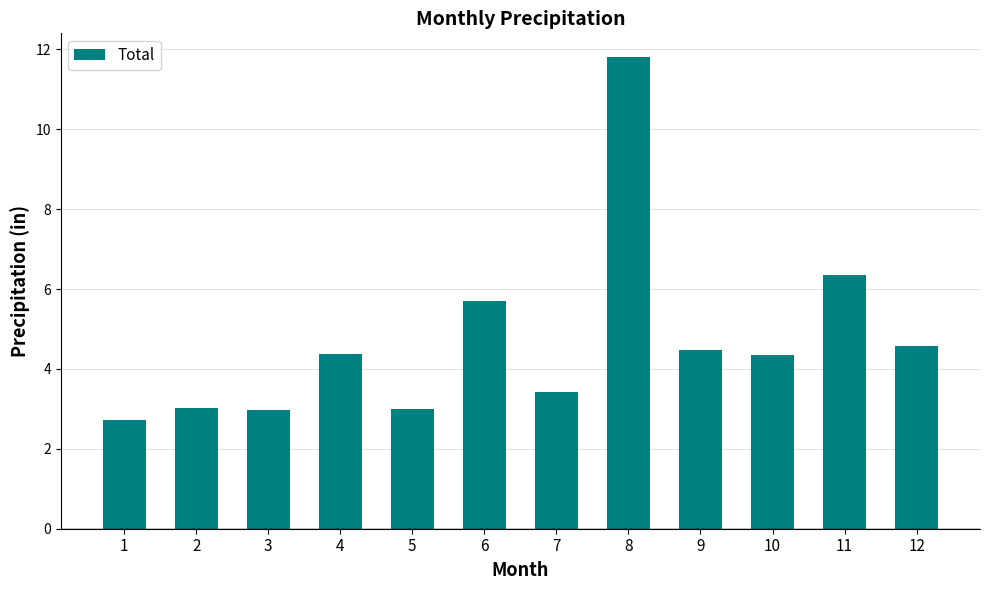

The chart shows a value of 11.8 at 8. True or false?

True